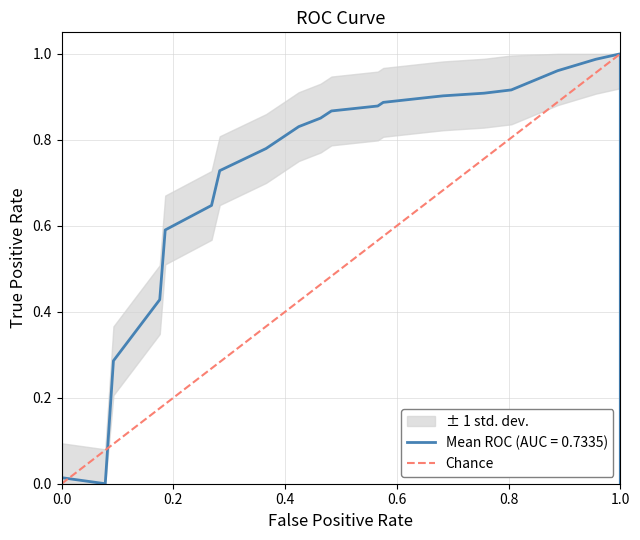

How many categories are shown in the chart?

2